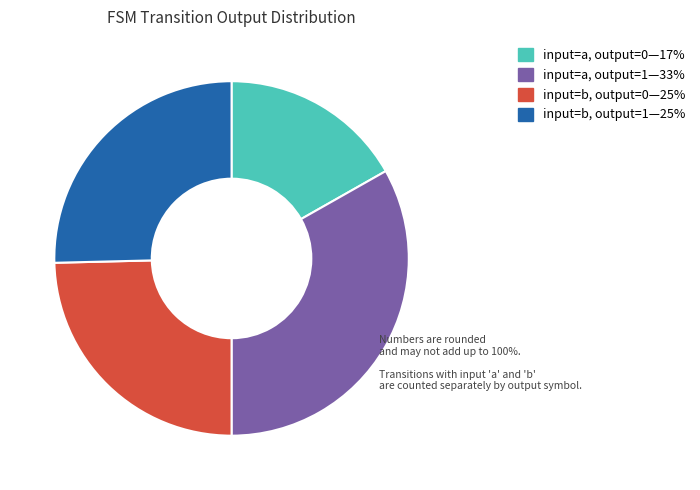

Does any single category account for the majority?

No